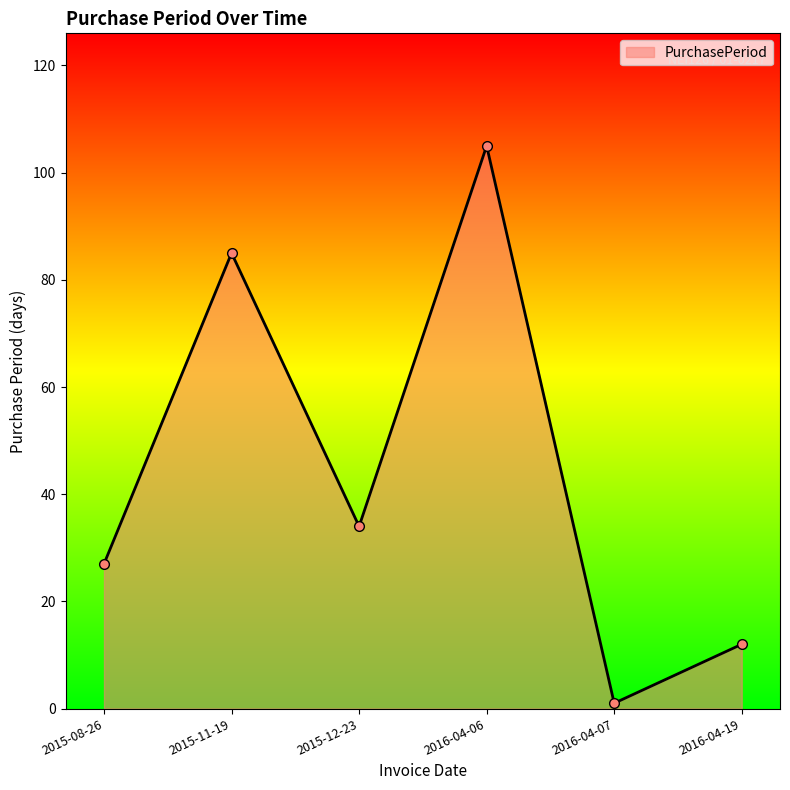

What is the smallest value displayed?

1